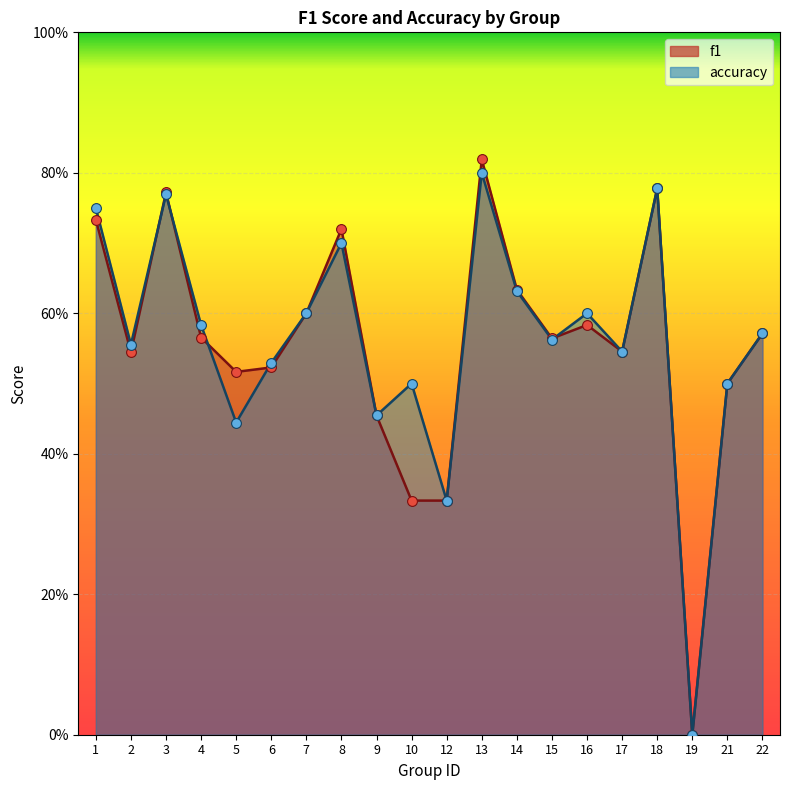

Which series reaches the maximum Y coordinate?

f1